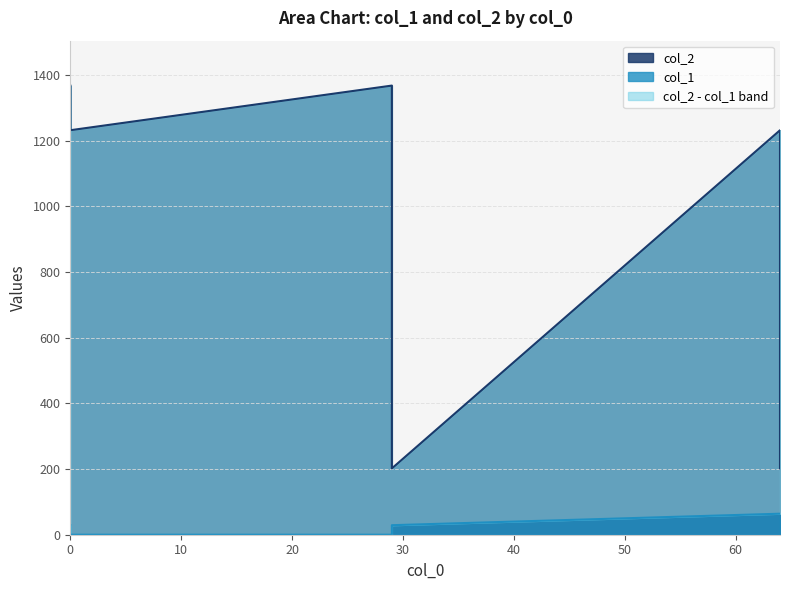

Which label corresponds to the smallest value in the chart?

29